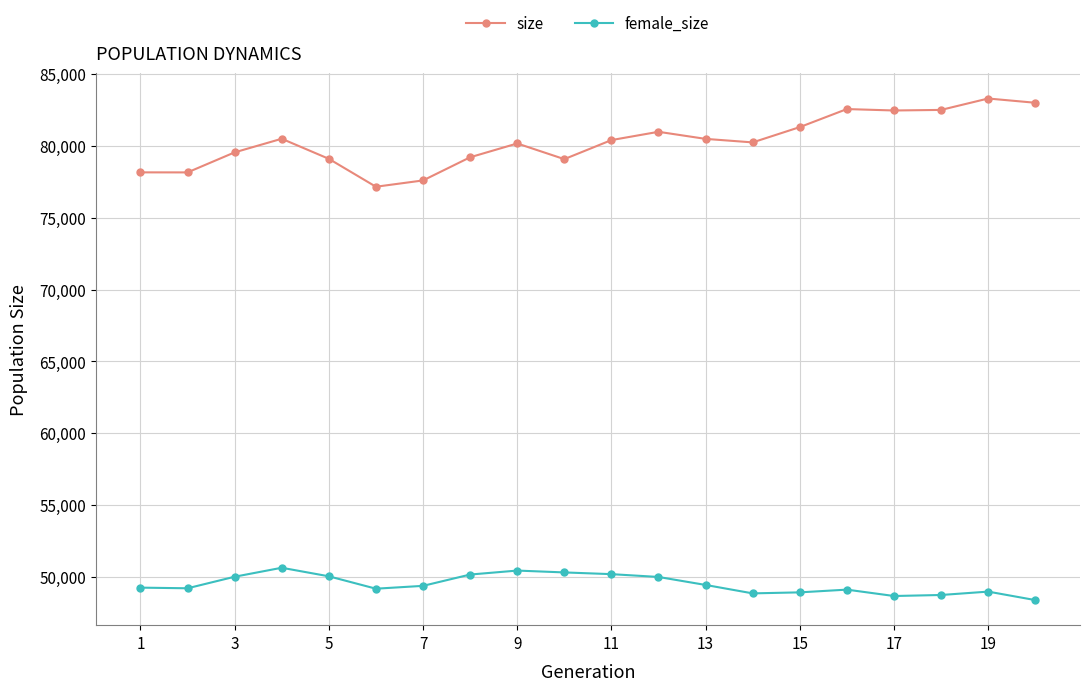

Which series has the largest total across all categories?

size